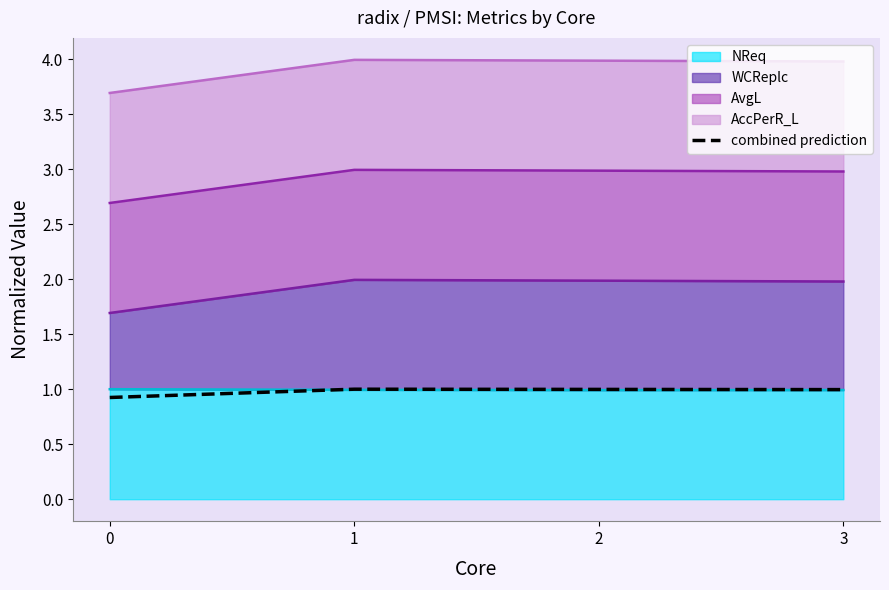

Reading right to left, transcribe all the data shown in this chart.

1.0	1.0	1.0	0.9